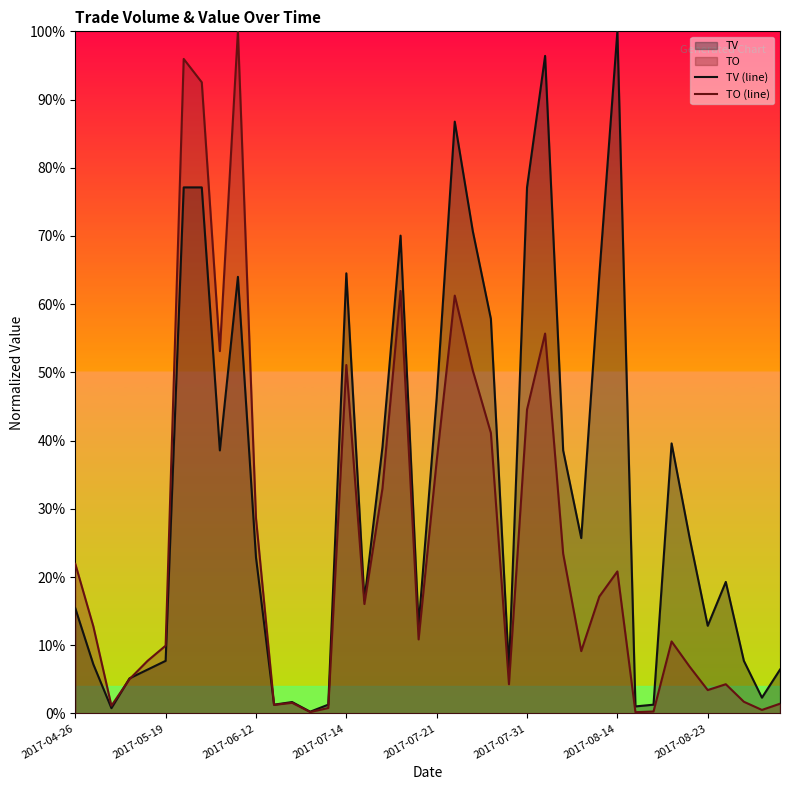

What is the maximum value for TO (line)?

1.0